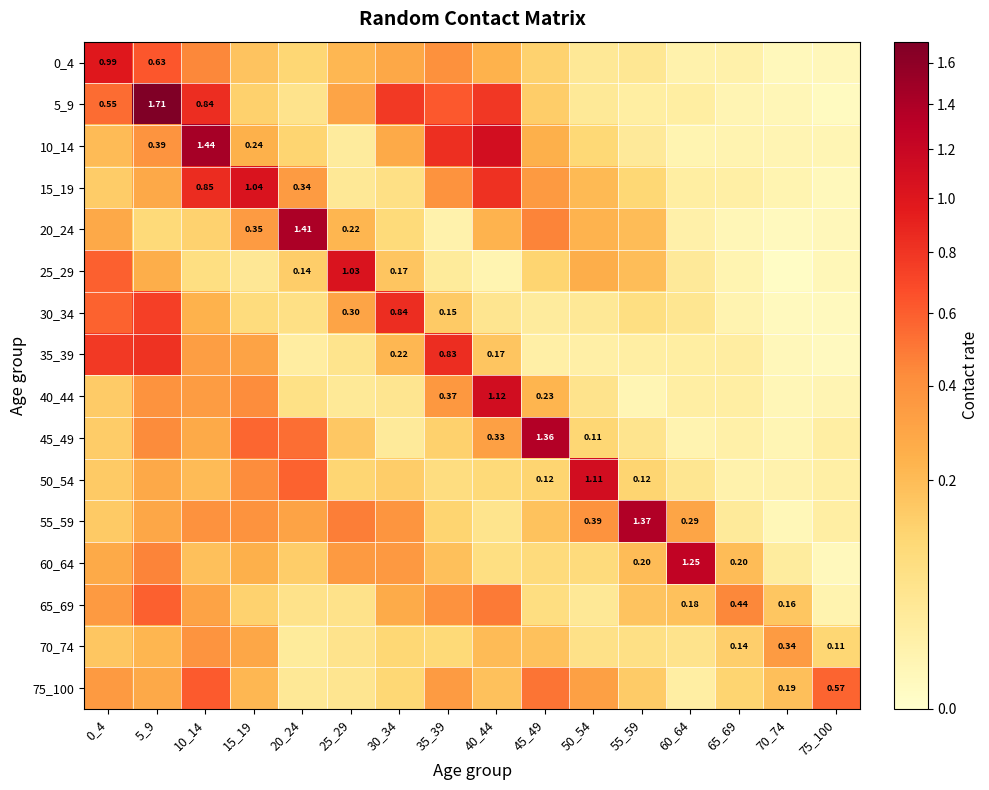

What is the difference between the maximum and minimum values in the 70_74 series?

0.4